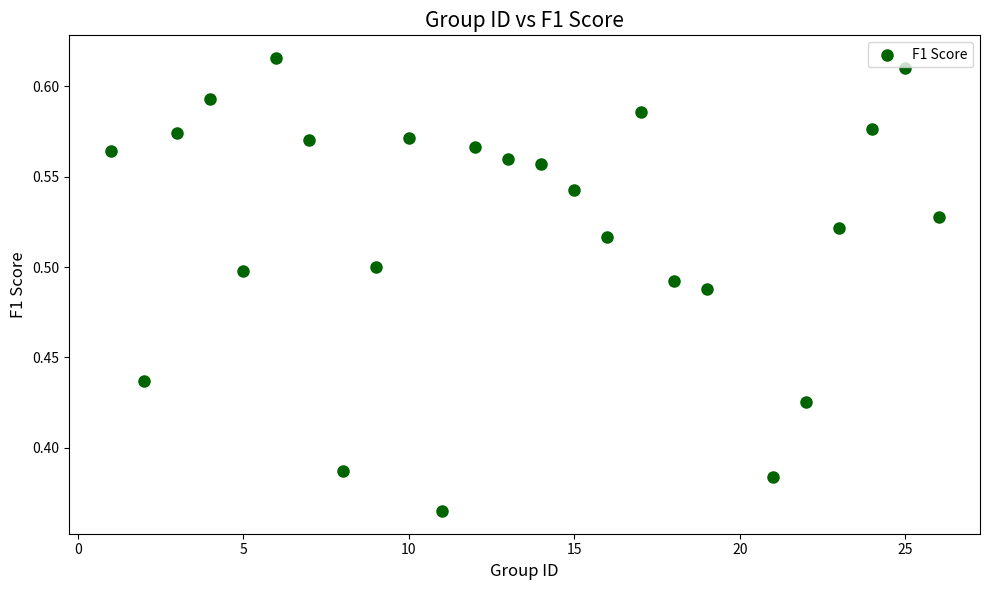

What is the range of X values (max minus min)?

25.0